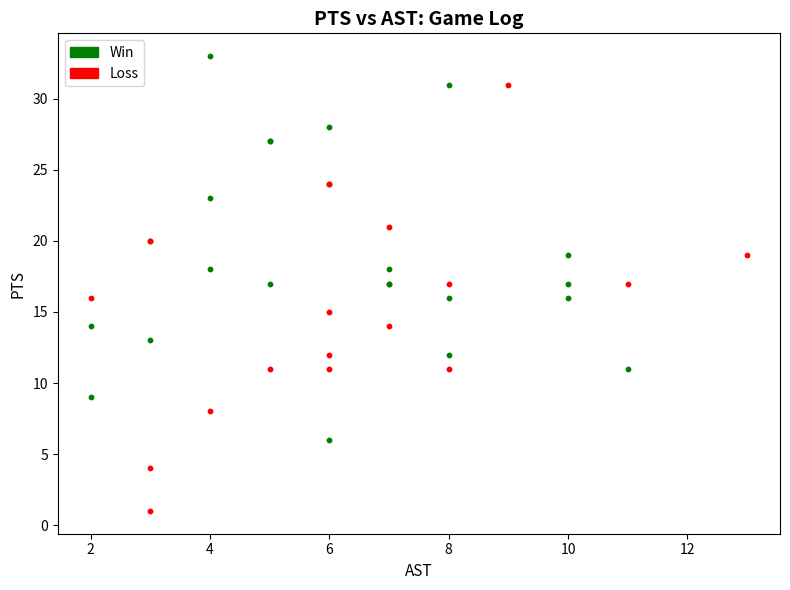

Which series contains the highest Y value?

Win